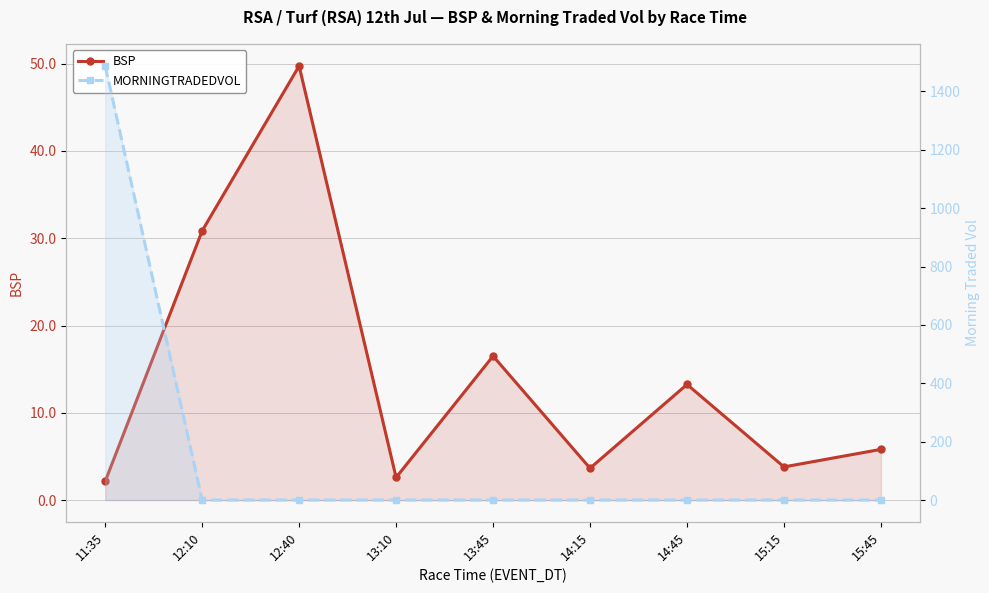

Where do BSP and MORNINGTRADEDVOL first cross each other?

11:35 and 12:10